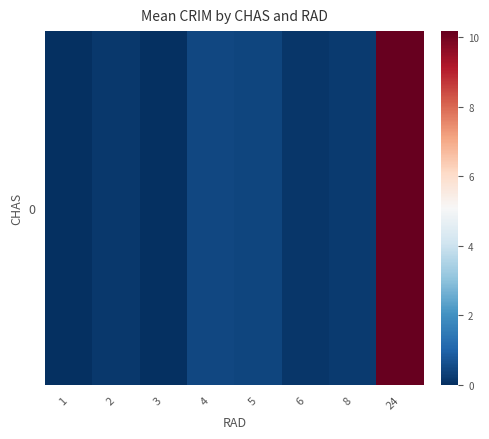

Reading right to left, transcribe all the data shown in this chart.

10.2	0.2	0.2	0.4	0.5	0.0	0.2	0.0